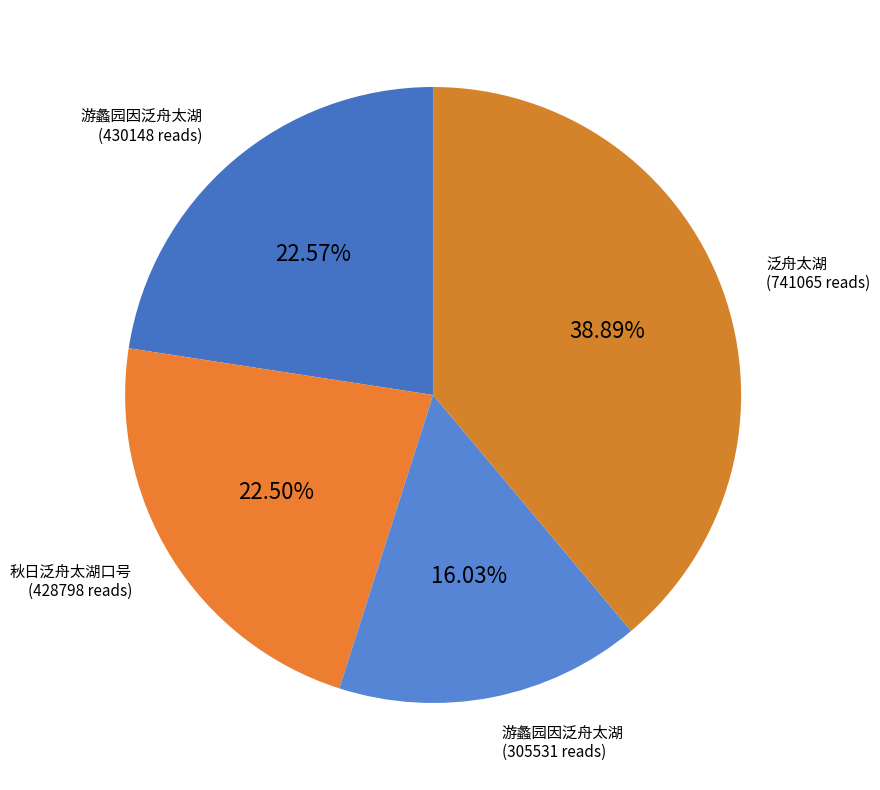

How many segments does this pie chart have?

4